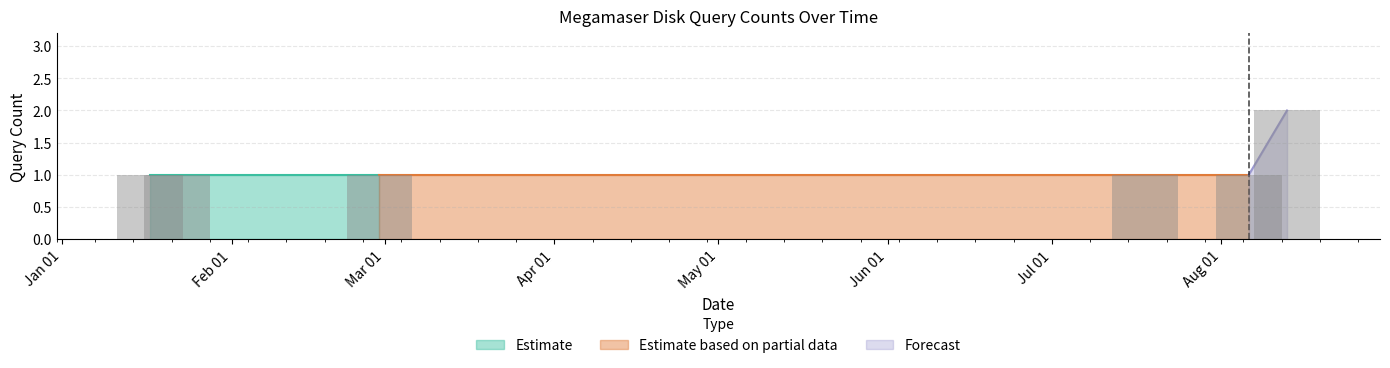

What is the value of the 5th bar from the left?

1